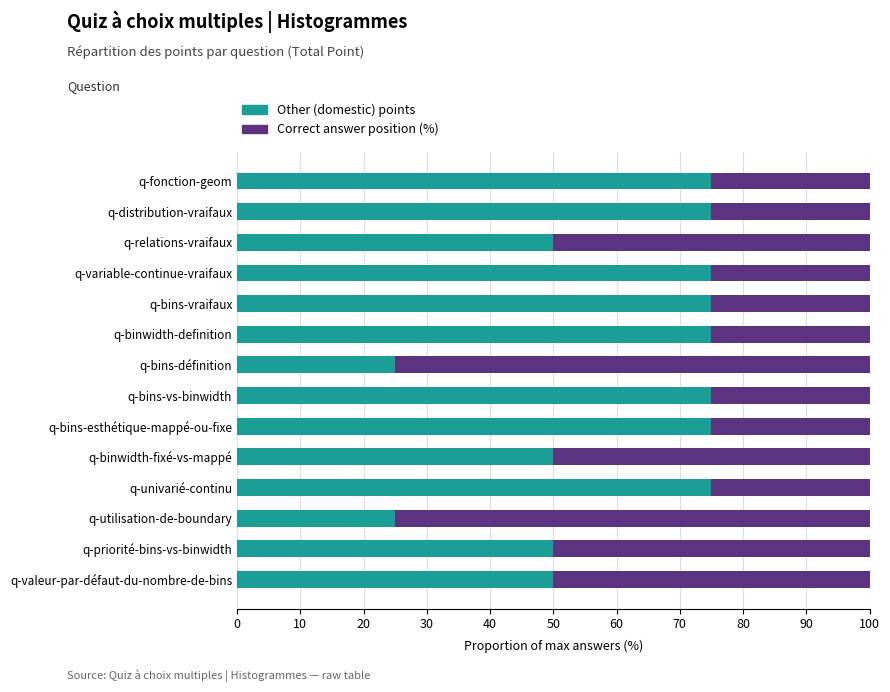

Count the Other (domestic) points values in the range 50 to 75.

12